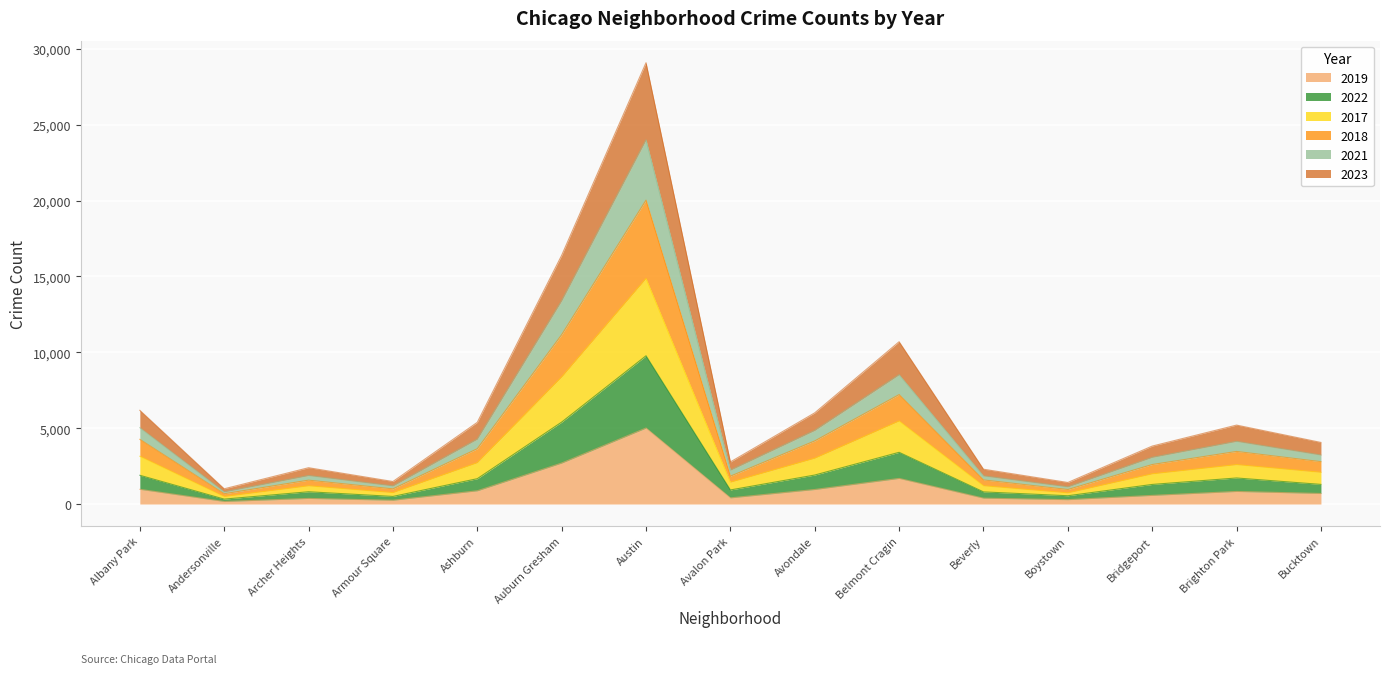

Reading left to right, extract all data points from this chart.

2019: Albany Park=968	Andersonville=166	Archer Heights=368	Armour Square=249	Ashburn=872	Auburn Gresham=2700	Austin=5008	Avalon Park=405	Avondale=957	Belmont Cragin=1687	Beverly=385	Boystown=287	Bridgeport=568	Brighton Park=828	Bucktown=694
2022: Albany Park=1894	Andersonville=323	Archer Heights=808	Armour Square=500	Ashburn=1669	Auburn Gresham=5398	Austin=9769	Avalon Park=927	Avondale=1910	Belmont Cragin=3407	Beverly=799	Boystown=545	Bridgeport=1290	Brighton Park=1716	Bucktown=1293
2017: Albany Park=3146	Andersonville=494	Archer Heights=1199	Armour Square=750	Ashburn=2722	Auburn Gresham=8371	Austin=14865	Avalon Park=1435	Avondale=3017	Belmont Cragin=5473	Beverly=1202	Boystown=733	Bridgeport=1987	Brighton Park=2595	Bucktown=2088
2018: Albany Park=4263	Andersonville=678	Archer Heights=1573	Armour Square=998	Ashburn=3646	Auburn Gresham=11158	Austin=20028	Avalon Park=1836	Avondale=4159	Belmont Cragin=7211	Beverly=1588	Boystown=957	Bridgeport=2603	Brighton Park=3465	Bucktown=2792
2021: Albany Park=5030	Andersonville=801	Archer Heights=1876	Armour Square=1191	Ashburn=4276	Auburn Gresham=13395	Austin=23998	Avalon Park=2231	Avondale=4851	Belmont Cragin=8524	Beverly=1852	Boystown=1130	Bridgeport=3077	Brighton Park=4129	Bucktown=3227
2023: Albany Park=6174	Andersonville=1003	Archer Heights=2392	Armour Square=1483	Ashburn=5383	Auburn Gresham=16388	Austin=29081	Avalon Park=2773	Avondale=6009	Belmont Cragin=10695	Beverly=2294	Boystown=1419	Bridgeport=3818	Brighton Park=5201	Bucktown=4058